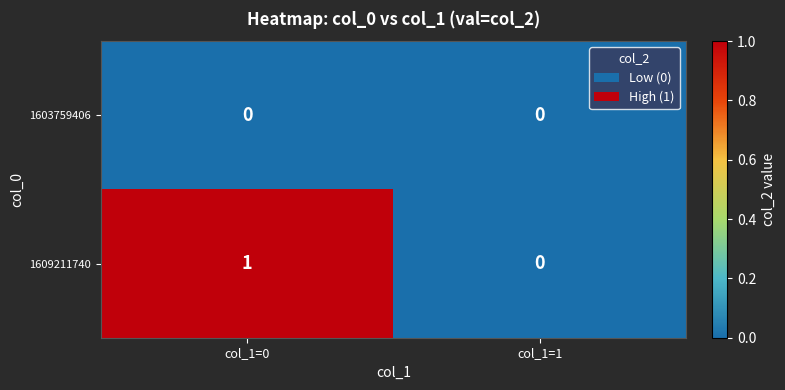

At col_1=0, list the series in order from largest to smallest.

1609211740, 1603759406